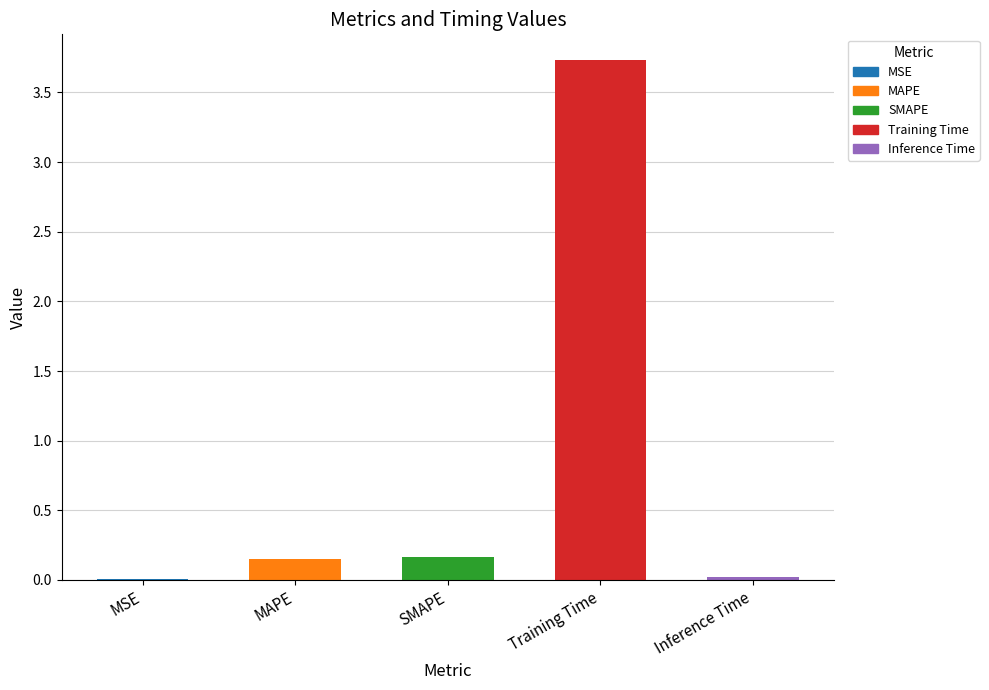

The value at Training Time is 5.4. True or false?

False